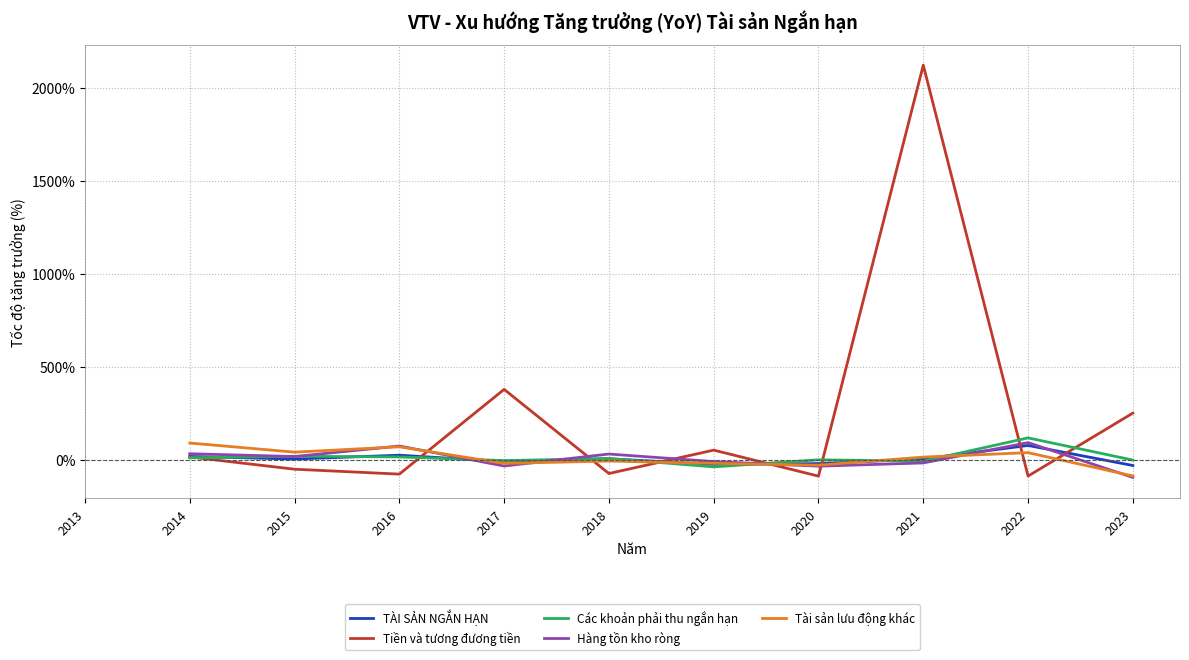

Between 2017 and 2019, which is larger?

2017